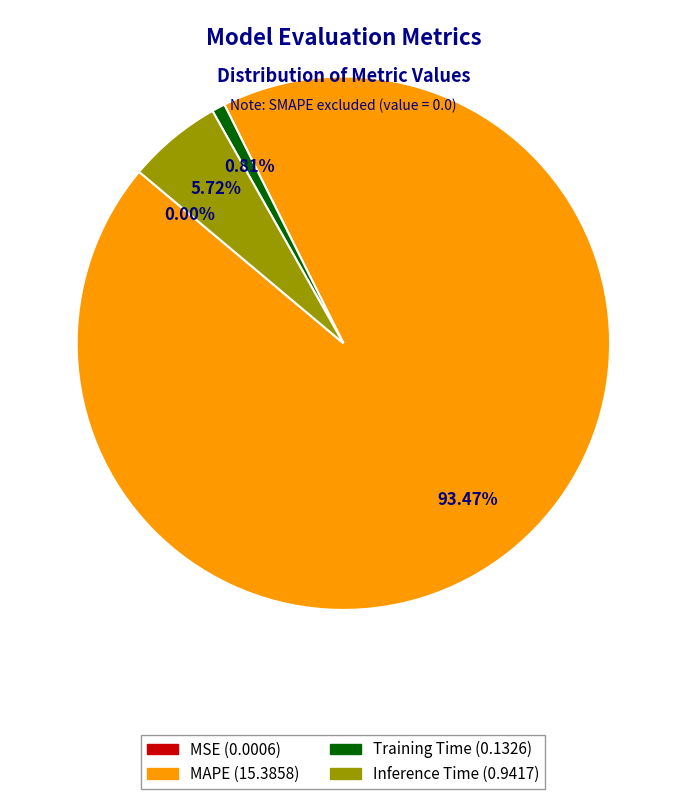

Is there a majority slice in this chart?

Yes